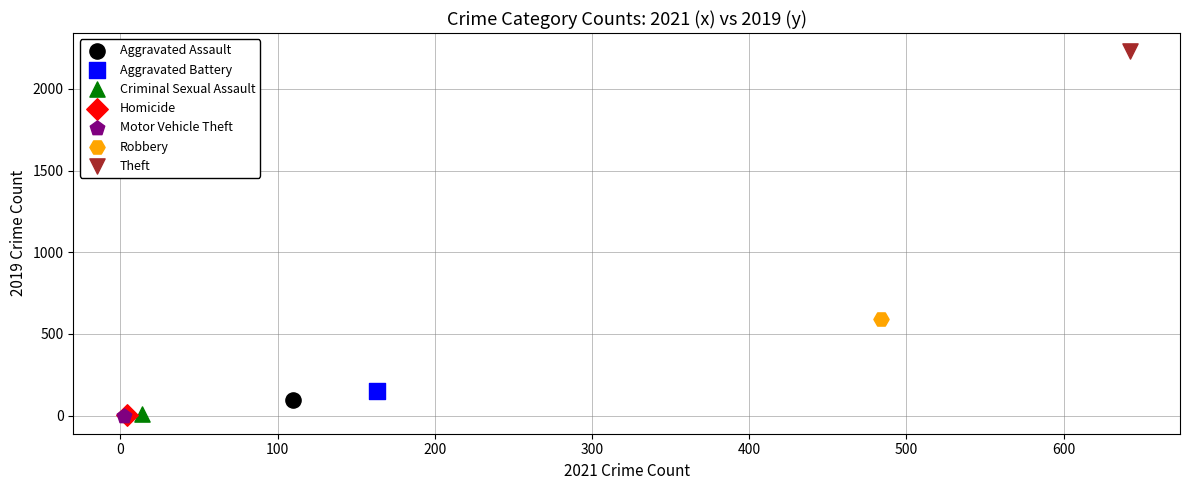

What are all the series names shown in the legend?

Aggravated Assault, Aggravated Battery, Criminal Sexual Assault, Homicide, Motor Vehicle Theft, Robbery, Theft